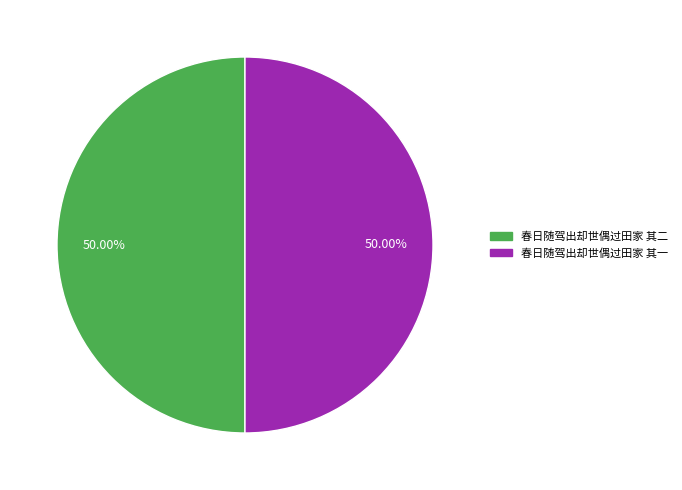

What percentage is NOT represented by 春日随驾出却世偶过田家 其二?

50.0%